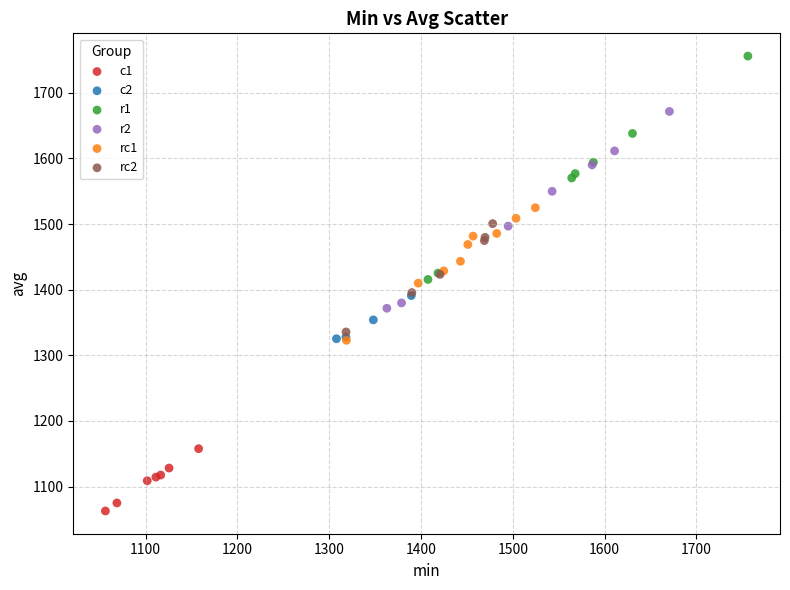

Which series reaches the maximum Y coordinate?

r1